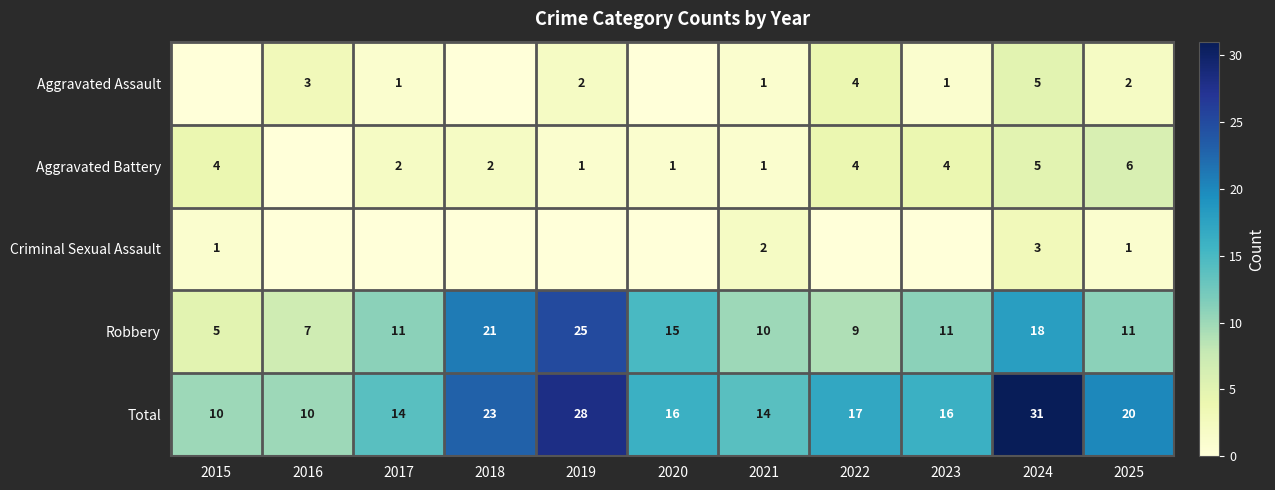

Is it true that Total equals 11 at 2019?

False